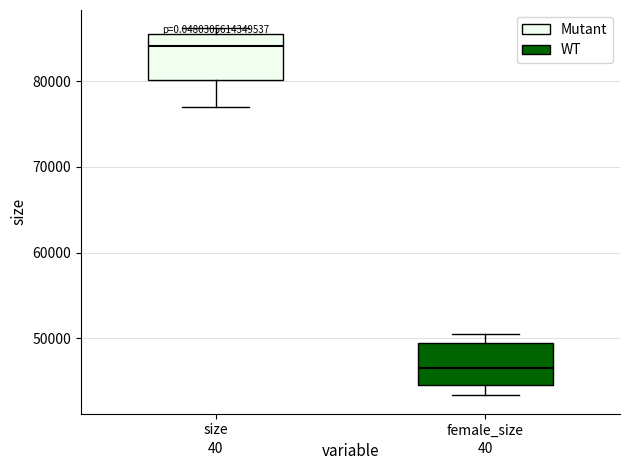

Where is the lower edge of the box for female_size on the y-axis? The values are not printed on the chart, so give them approximately, as read against the axis.

45000